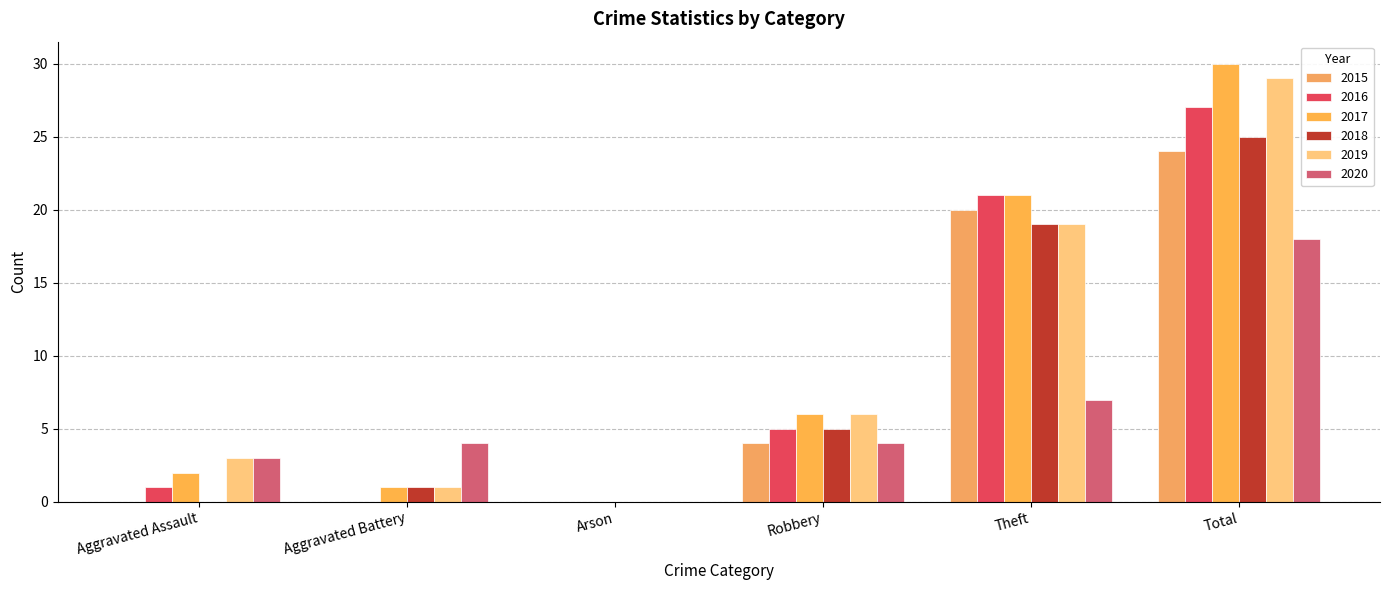

What is the maximum value shown in the chart?

30